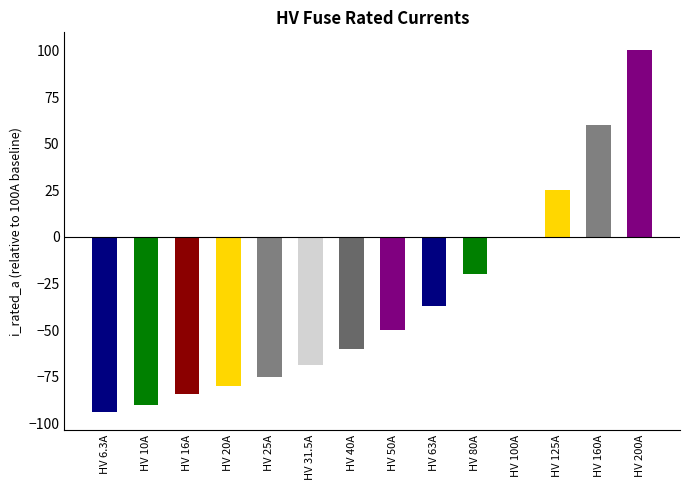

What is the average value?

-33.8